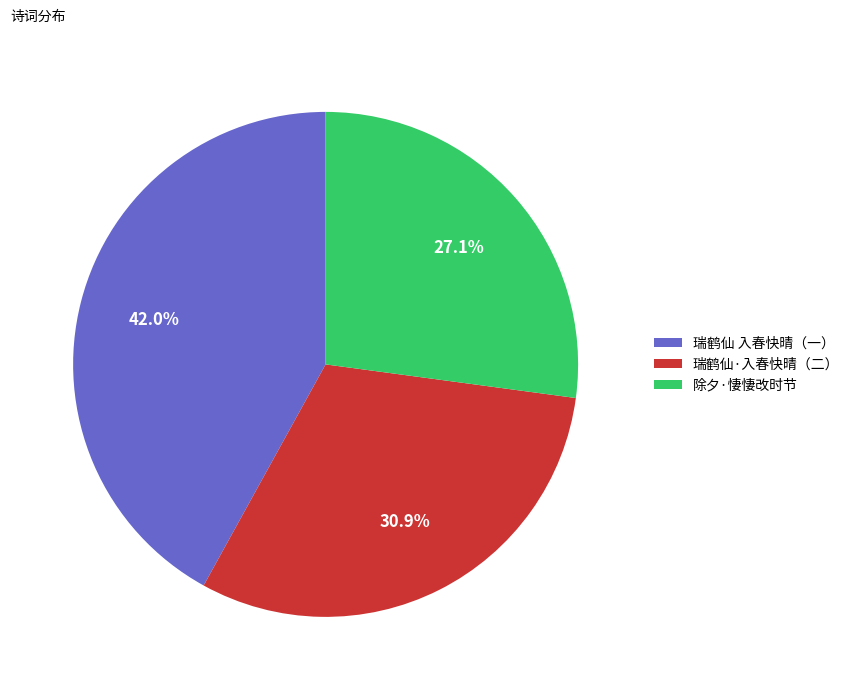

What is the smallest slice in the pie chart?

除夕·悽悽改时节